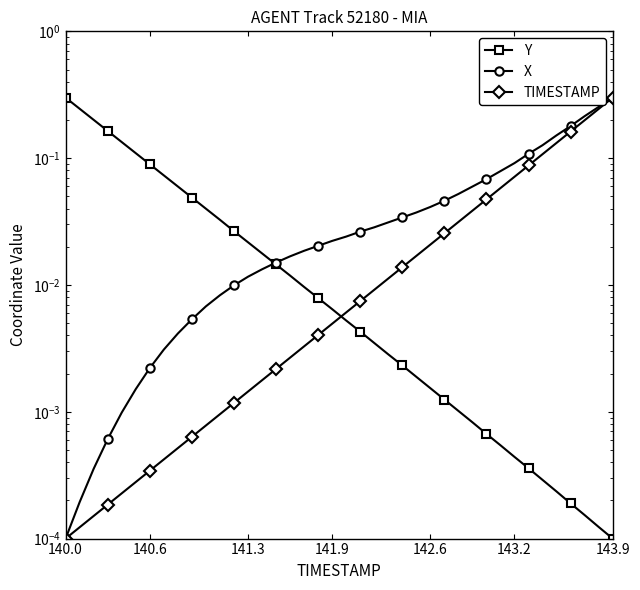

Is this an area chart (filled region under the line)?

No